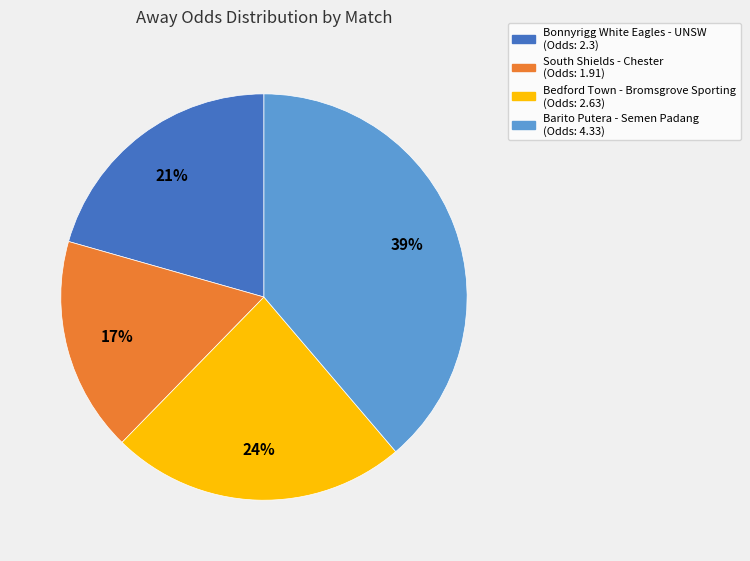

Rank the categories by value from lowest to highest.

South Shields - Chester, Bonnyrigg White Eagles - UNSW, Bedford Town - Bromsgrove Sporting, Barito Putera - Semen Padang